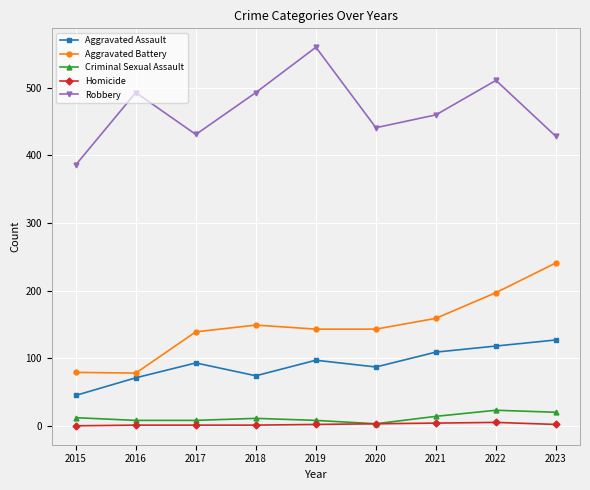

Which series has the largest range (max minus min)?

Robbery